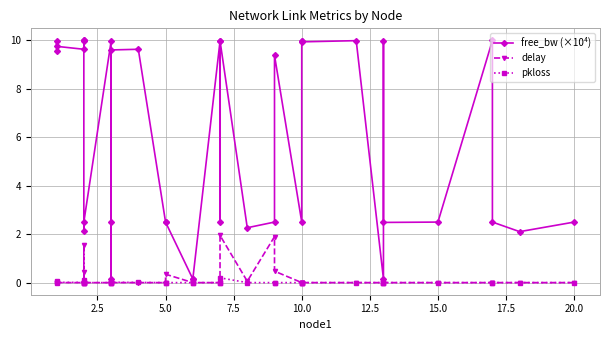

True or false: pkloss and delay cross at least once.

False